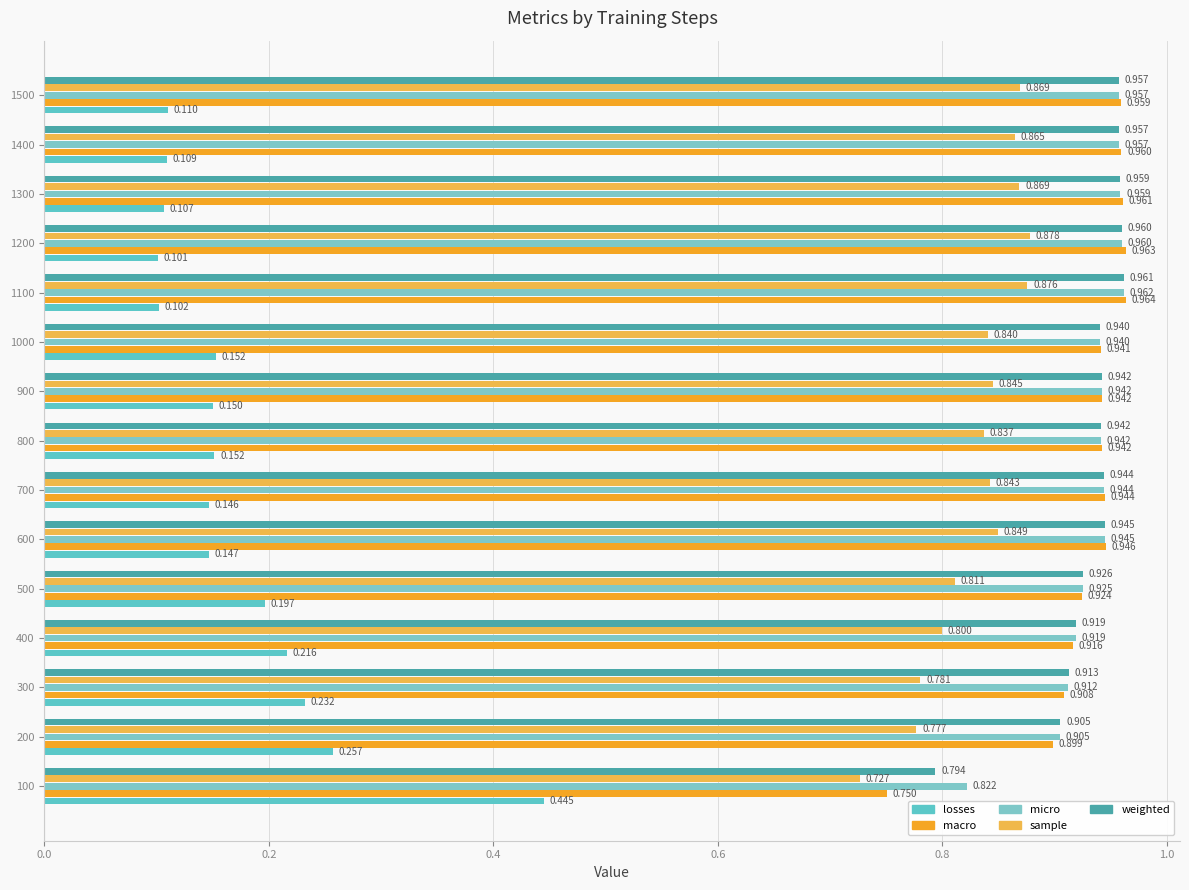

How many categories are shown in the chart?

15